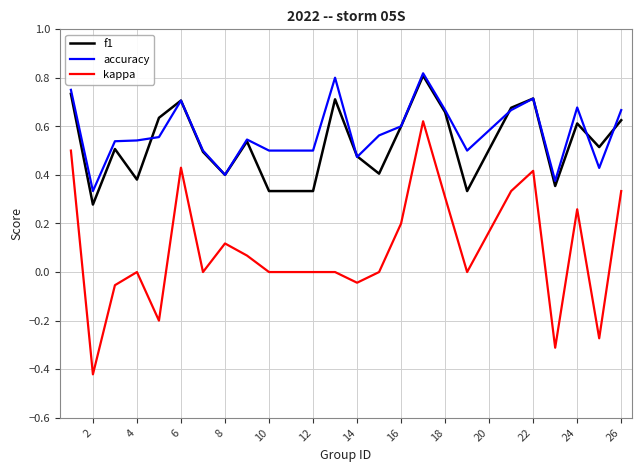

True or false: kappa and f1 intersect in this chart.

False